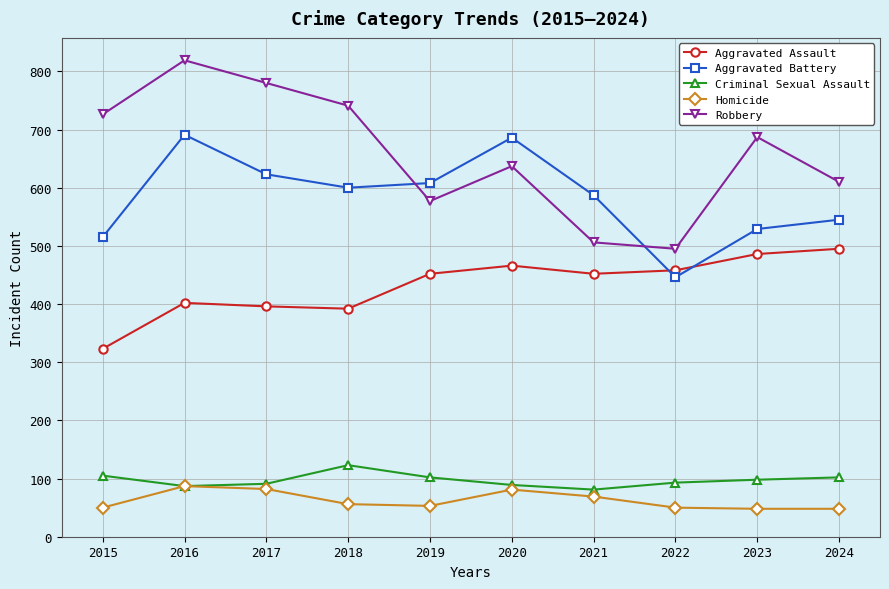

How many lines are shown in the chart?

5